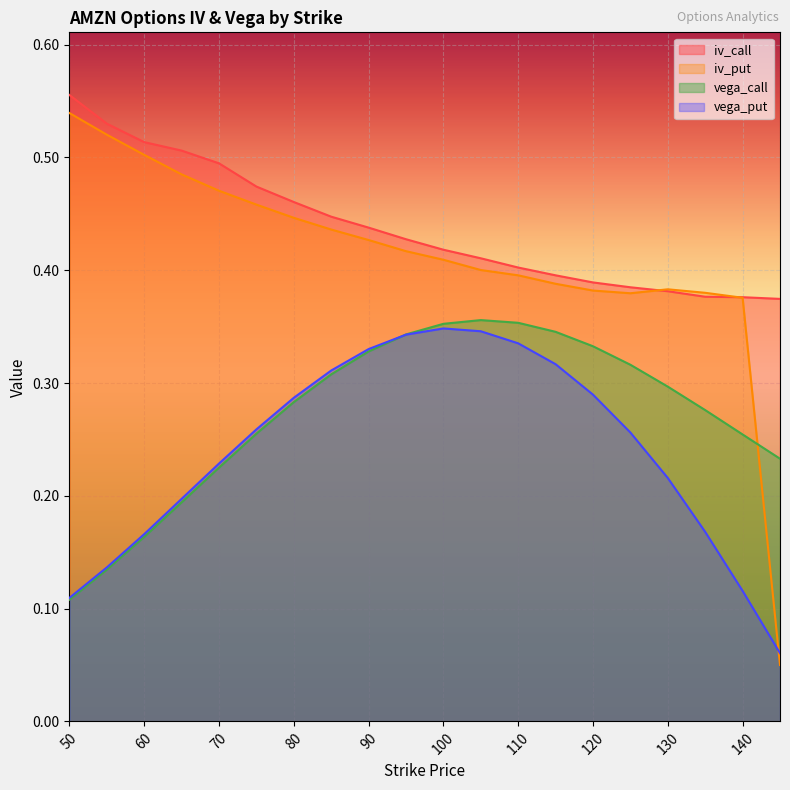

Rank the series by their maximum value, from highest to lowest.

iv_call, iv_put, vega_call, vega_put